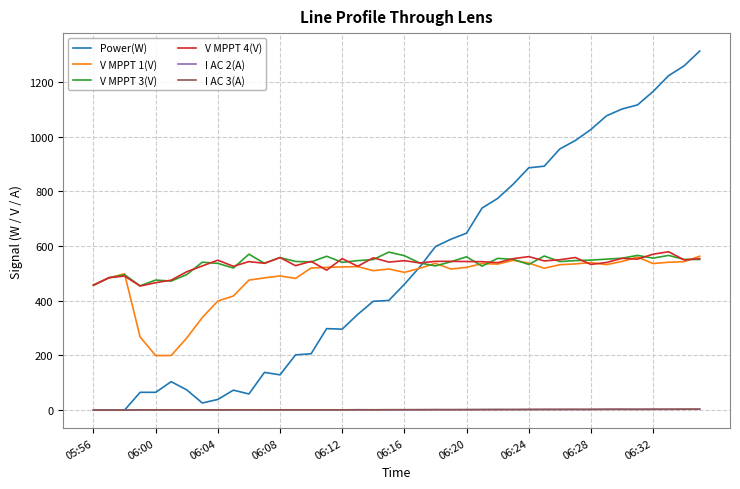

Which series has the widest spread of values?

Power(W)